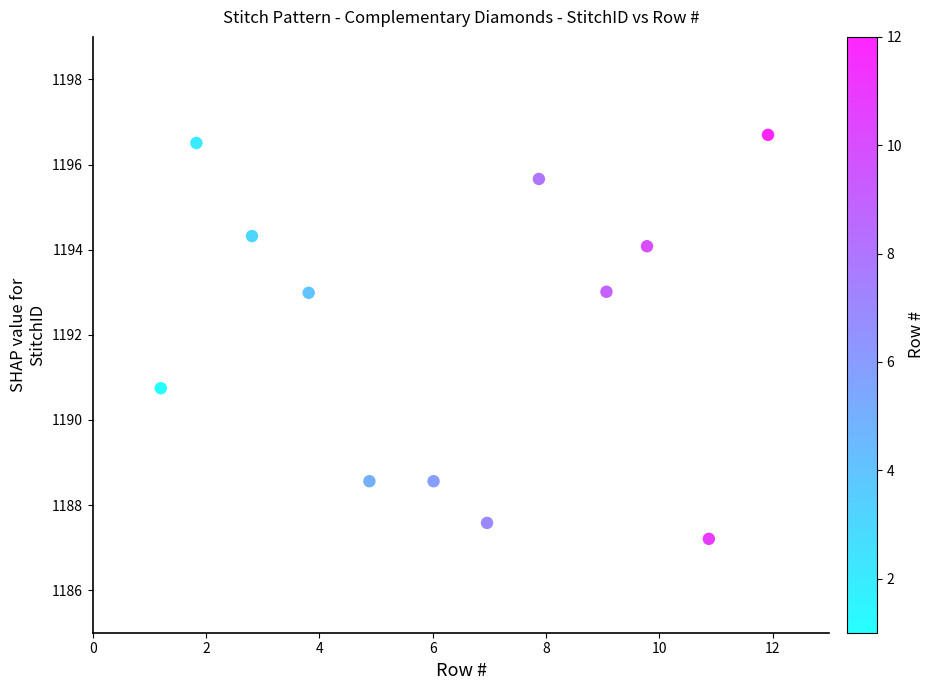

What is the range of Y values (max minus min)?

9.5